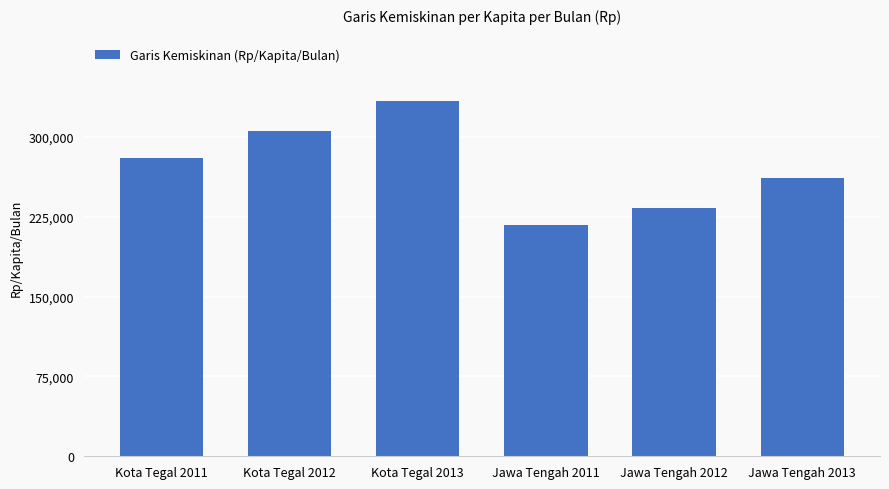

Approximately how many times larger is the value at Jawa Tengah 2011 compared to Jawa Tengah 2013?

0.8